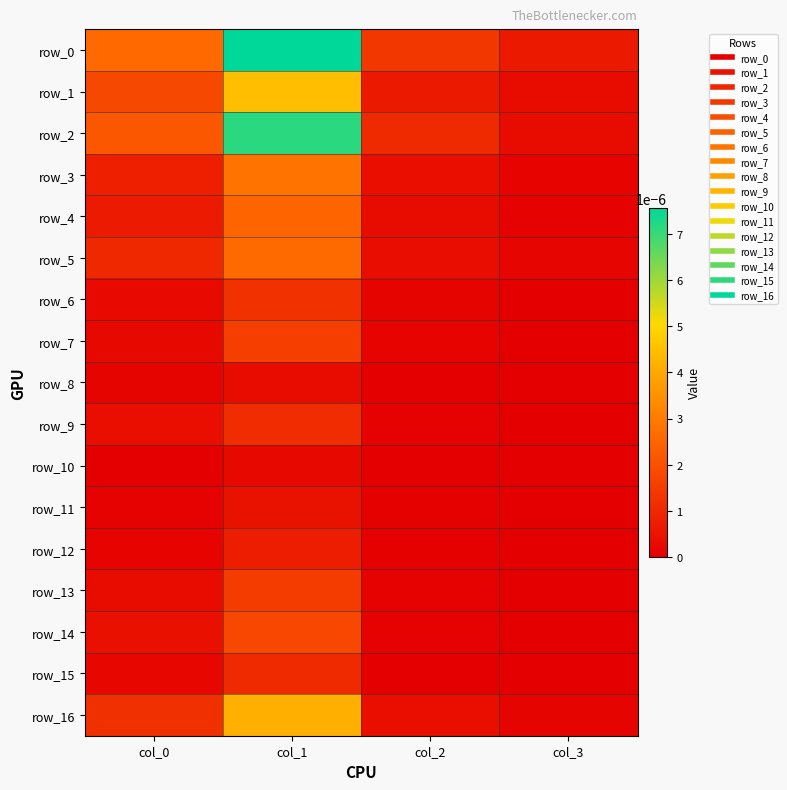

Which series has the largest total across all categories?

row_0